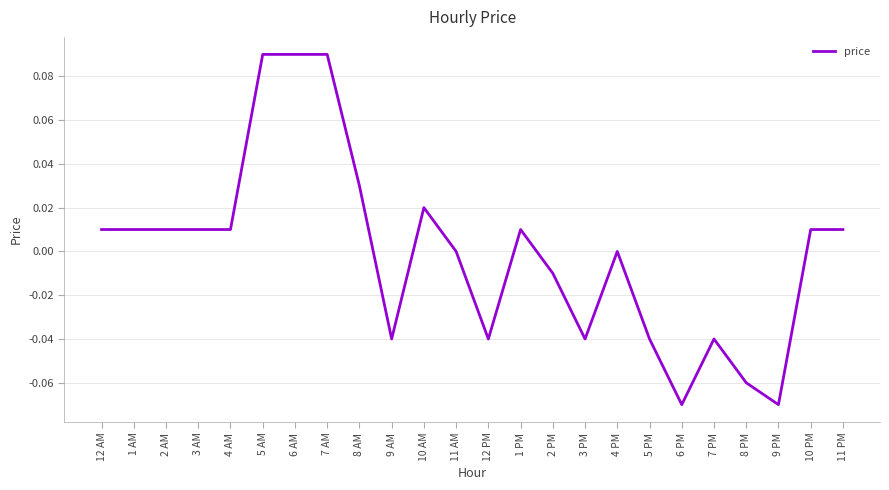

Between 9 PM and 11 AM, which is larger?

11 AM